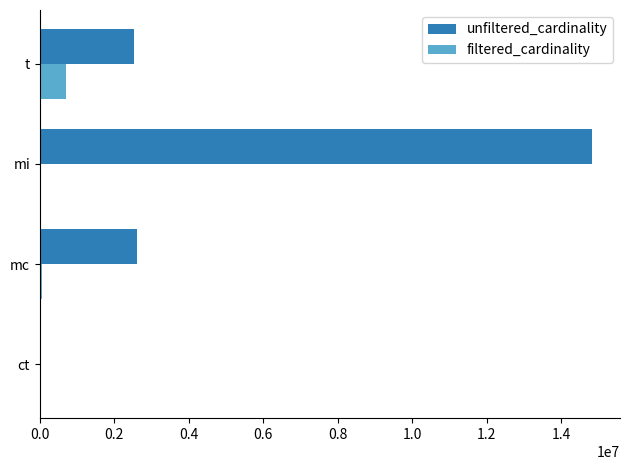

How many distinct data groups are displayed?

2